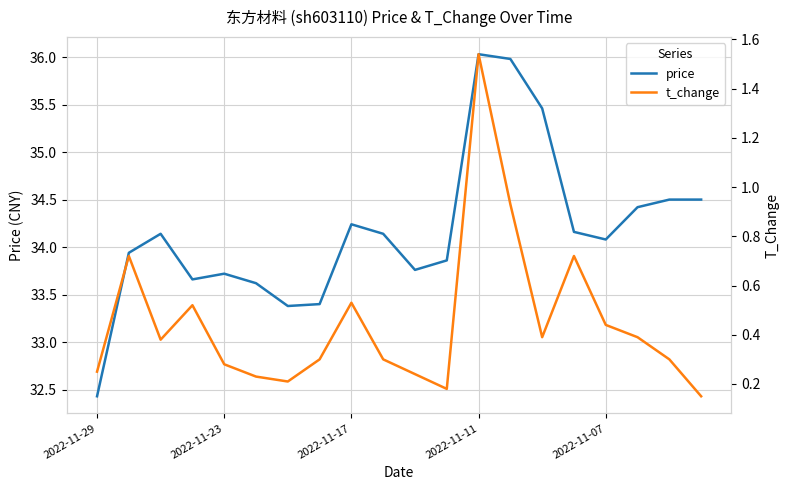

At how many categories does at least one series exceed 8?

20